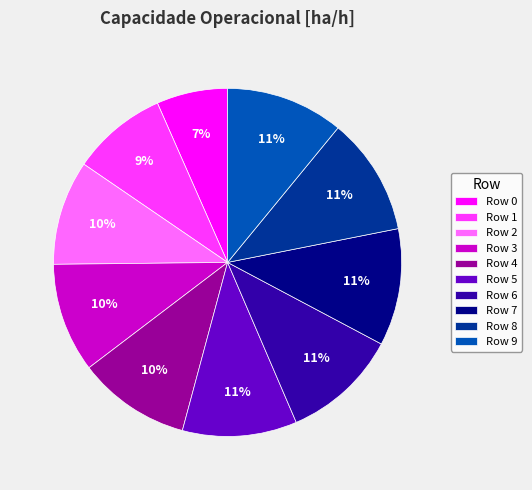

Is Row 1 the majority of the pie?

No